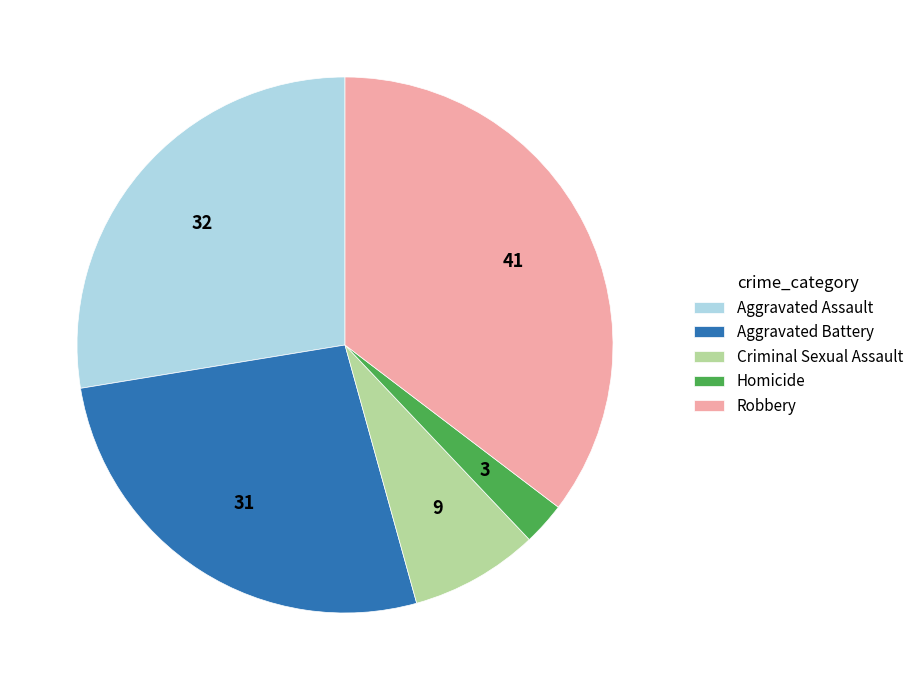

How many slices are in this pie chart?

5